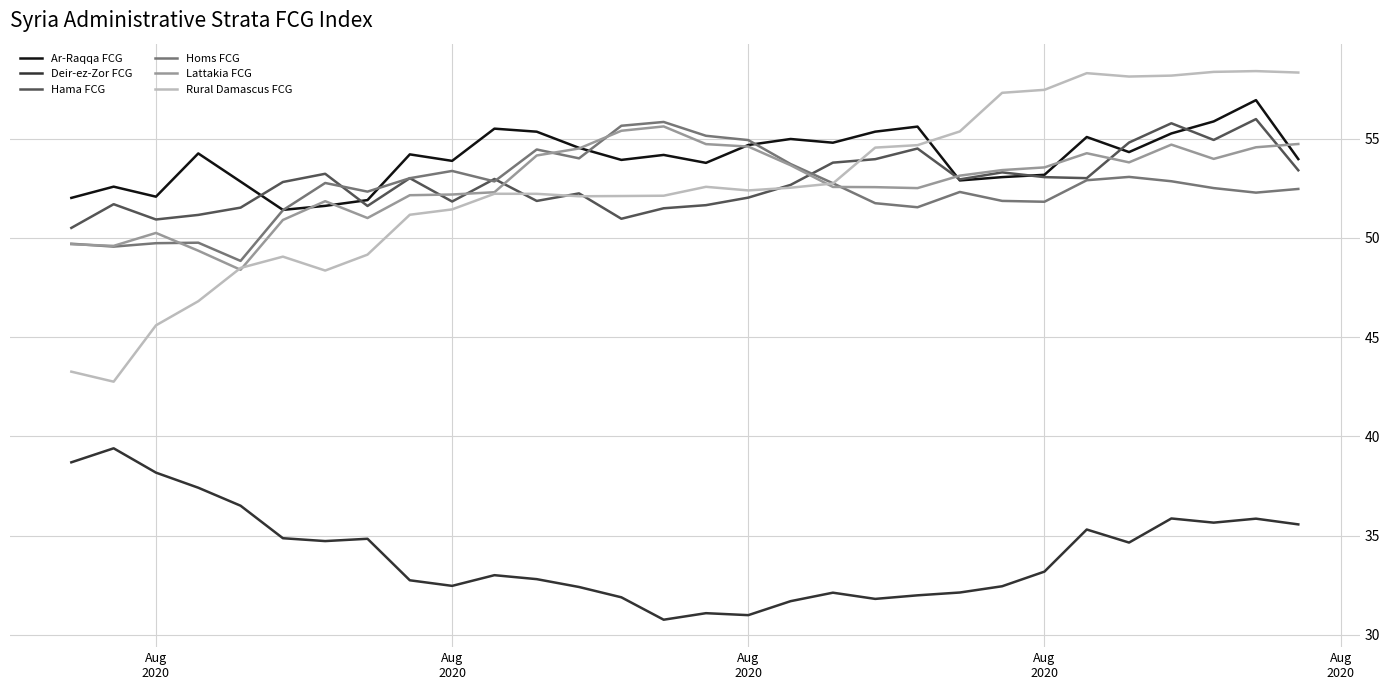

What is the minimum value for Homs FCG?

48.8